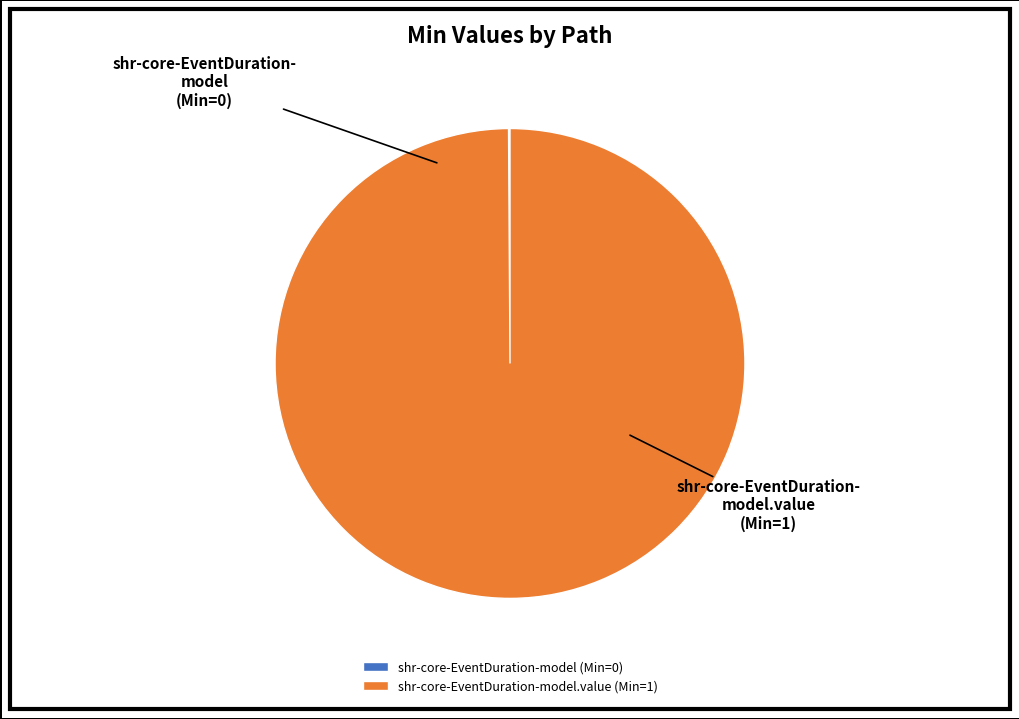

What is the majority slice?

shr-core-EventDuration-model.value (Min=1)